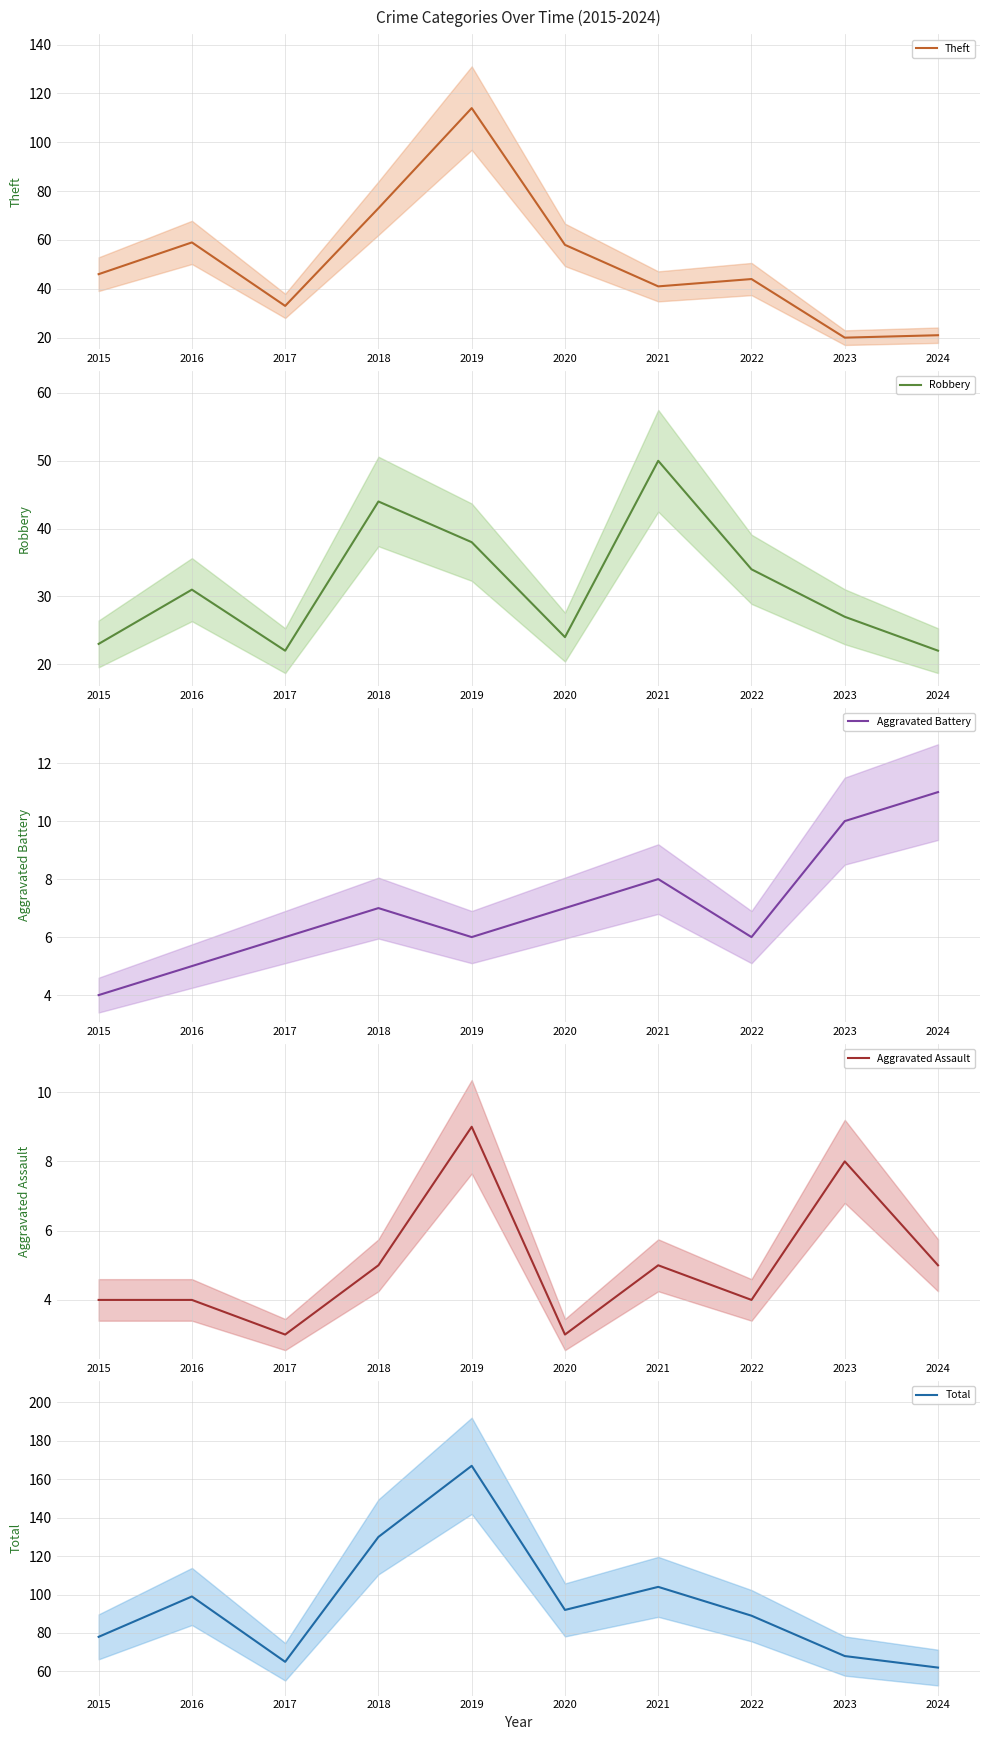

What value does the Aggravated Battery series have at 2019?

6